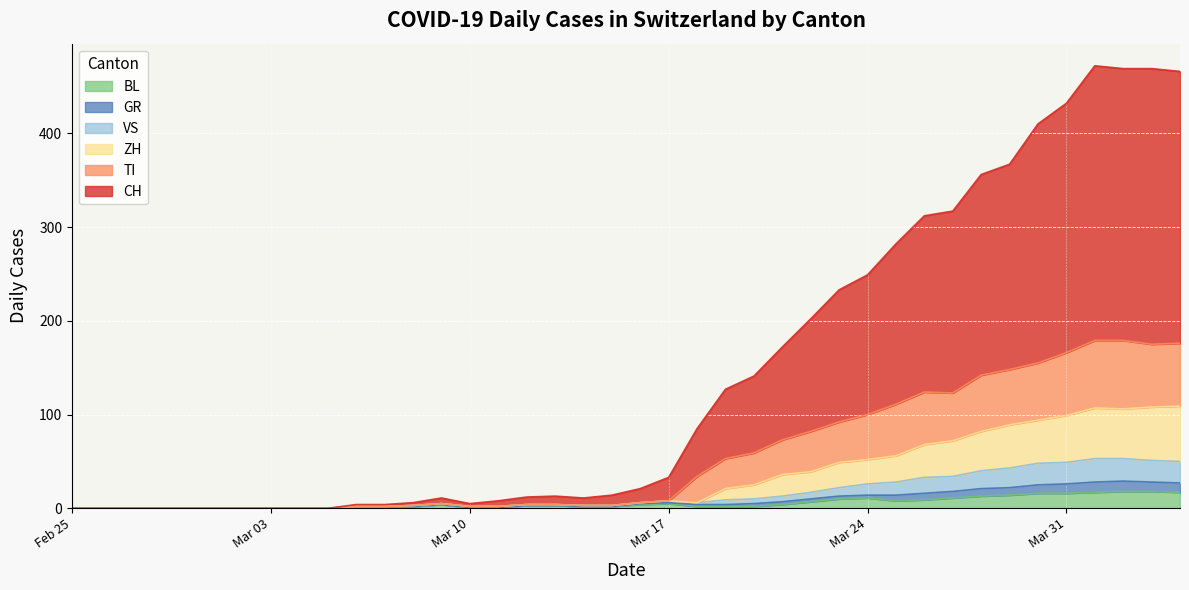

Which series has the largest total across all categories?

CH